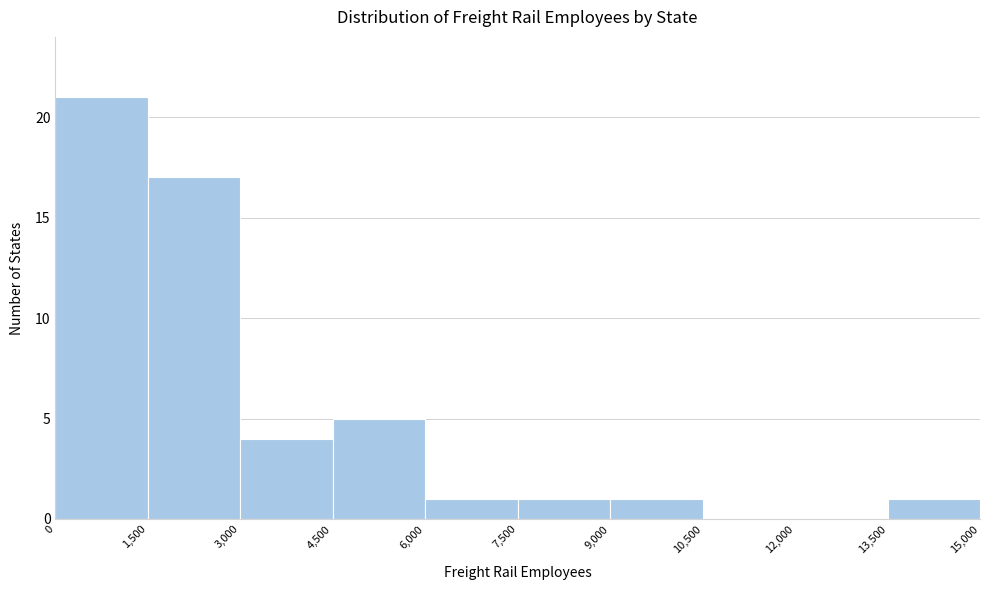

How tall is the bar that spans 1,500 to 3,000 on the x-axis? The values are not printed on the chart, so give them approximately, as read against the axis.

17